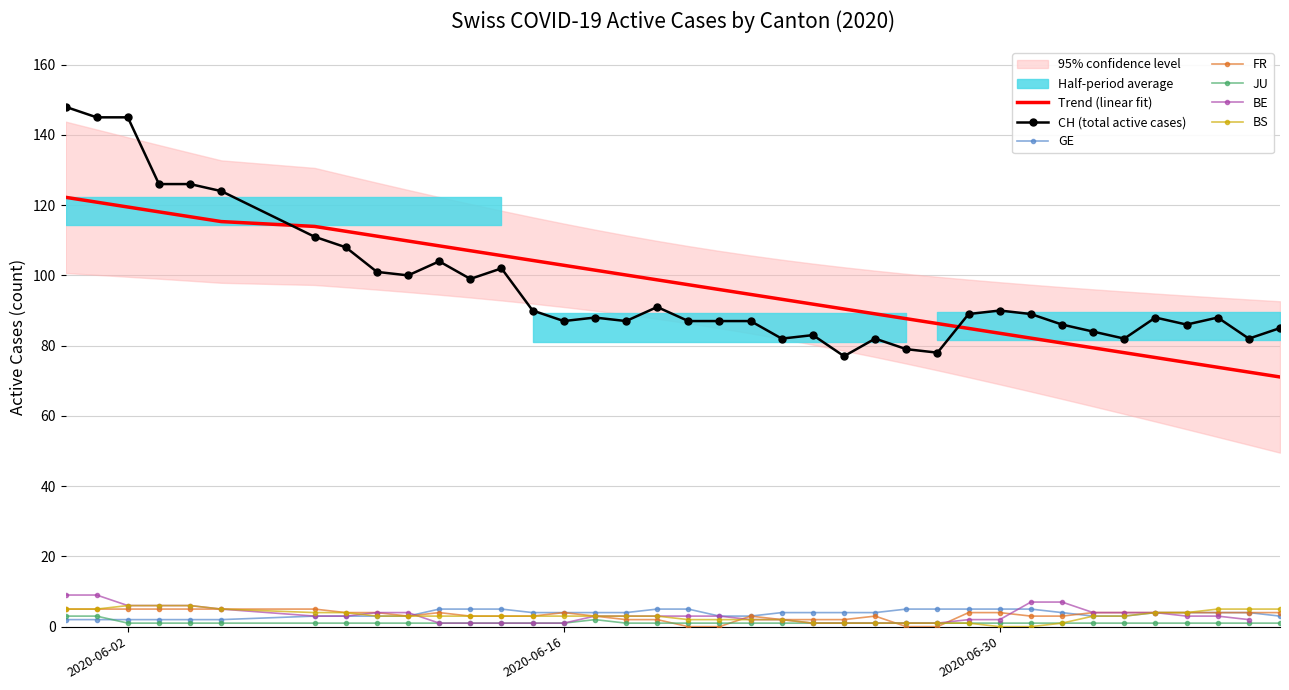

What is the highest value of the Trend (linear fit) series?

122.2